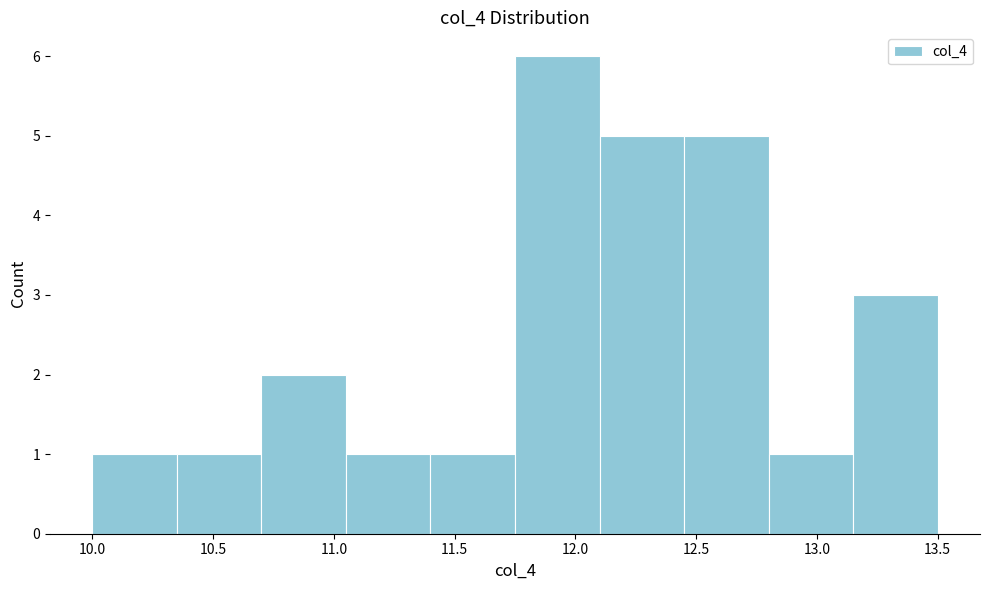

Reading left to right, list every bar in this chart as the range it spans on the x-axis followed by its height. The values are not printed on the chart, so give them approximately, as read against the axis.

10.00 to 10.35: 1
10.35 to 10.70: 1
10.70 to 11.05: 2
11.05 to 11.40: 1
11.40 to 11.75: 1
11.75 to 12.10: 6
12.10 to 12.45: 5
12.45 to 12.80: 5
12.80 to 13.15: 1
13.15 to 13.50: 3